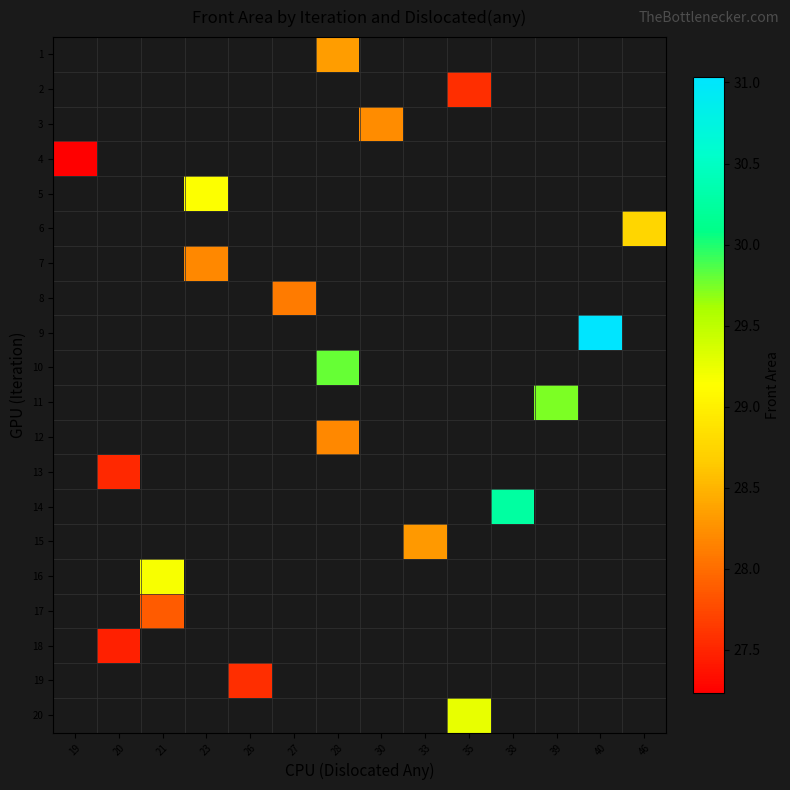

What is the minimum value shown in the chart?

27.2